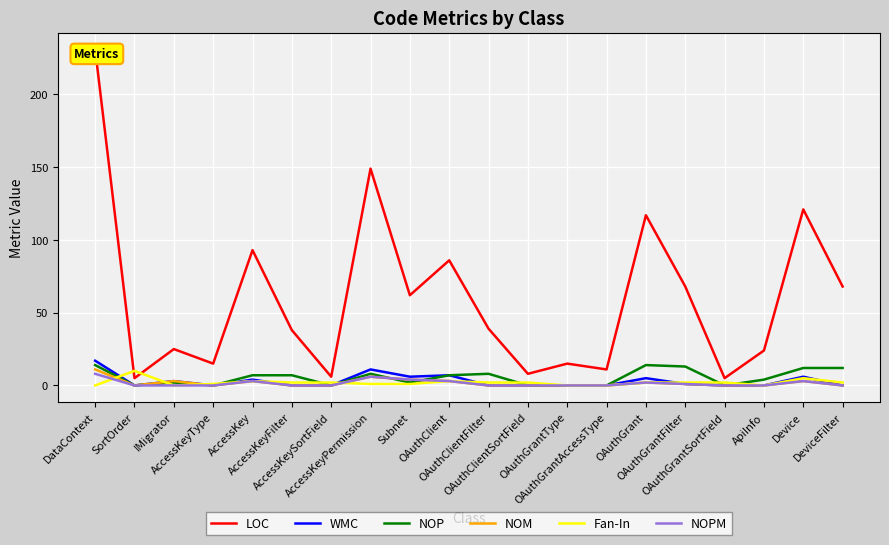

What is the label of the 6th point from the left?

AccessKeyFilter